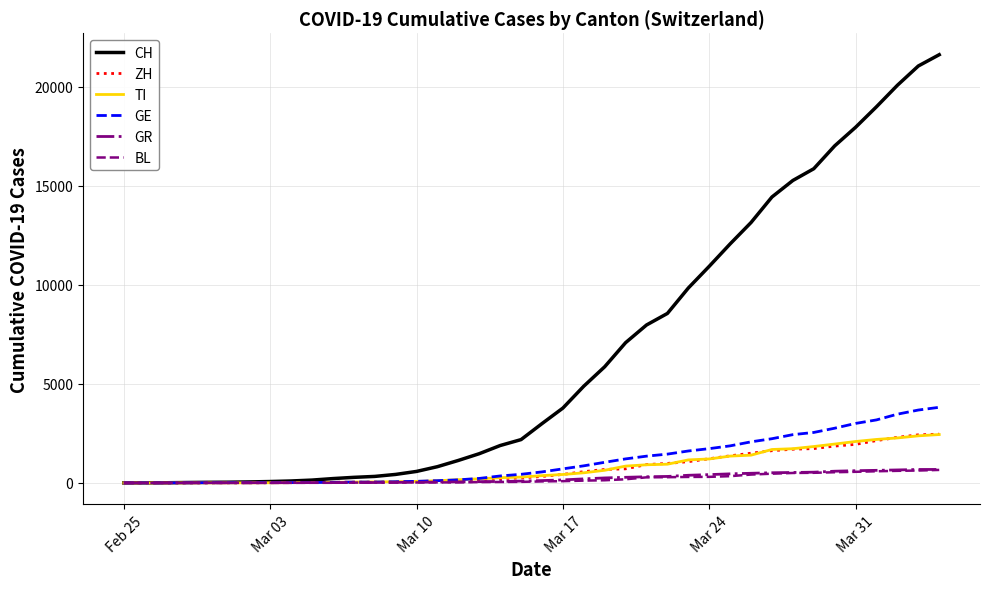

Is this an area chart (filled region under the line)?

No